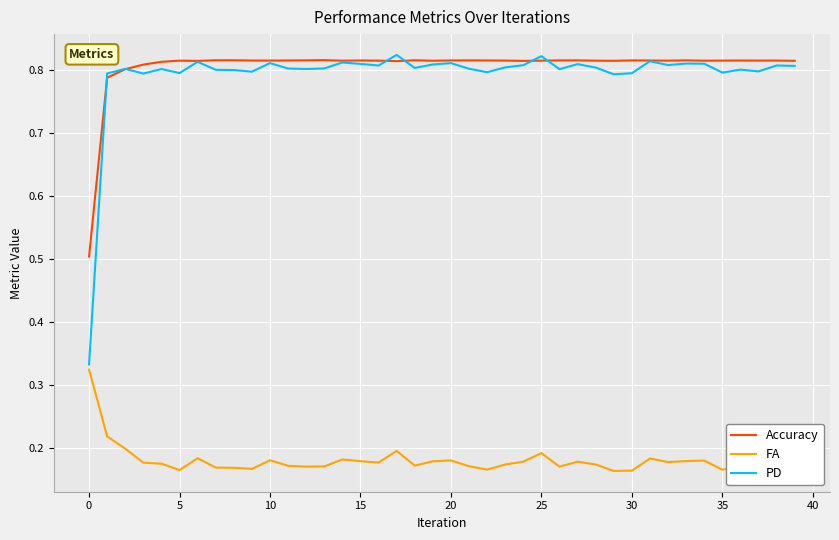

What are all the series names shown in the legend?

Accuracy, FA, PD